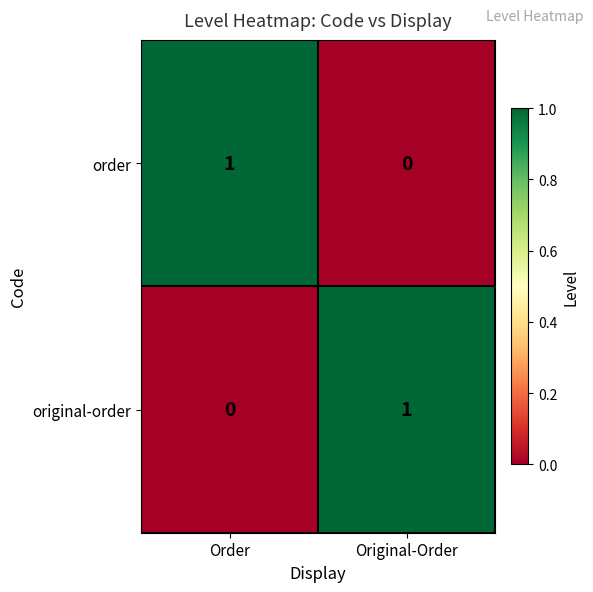

At how many categories does at least one series exceed 0?

2